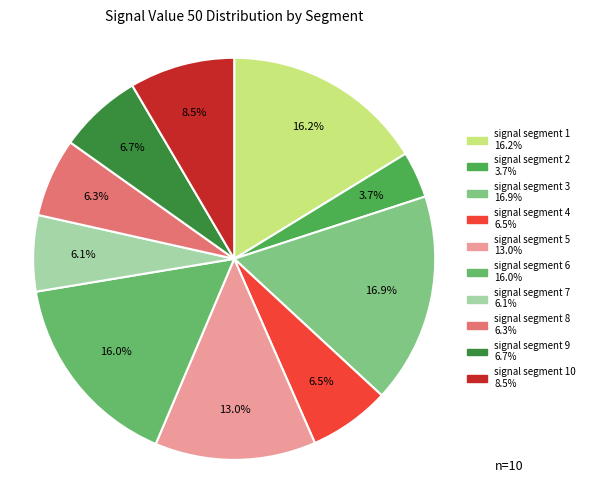

How many slices are in this pie chart?

10